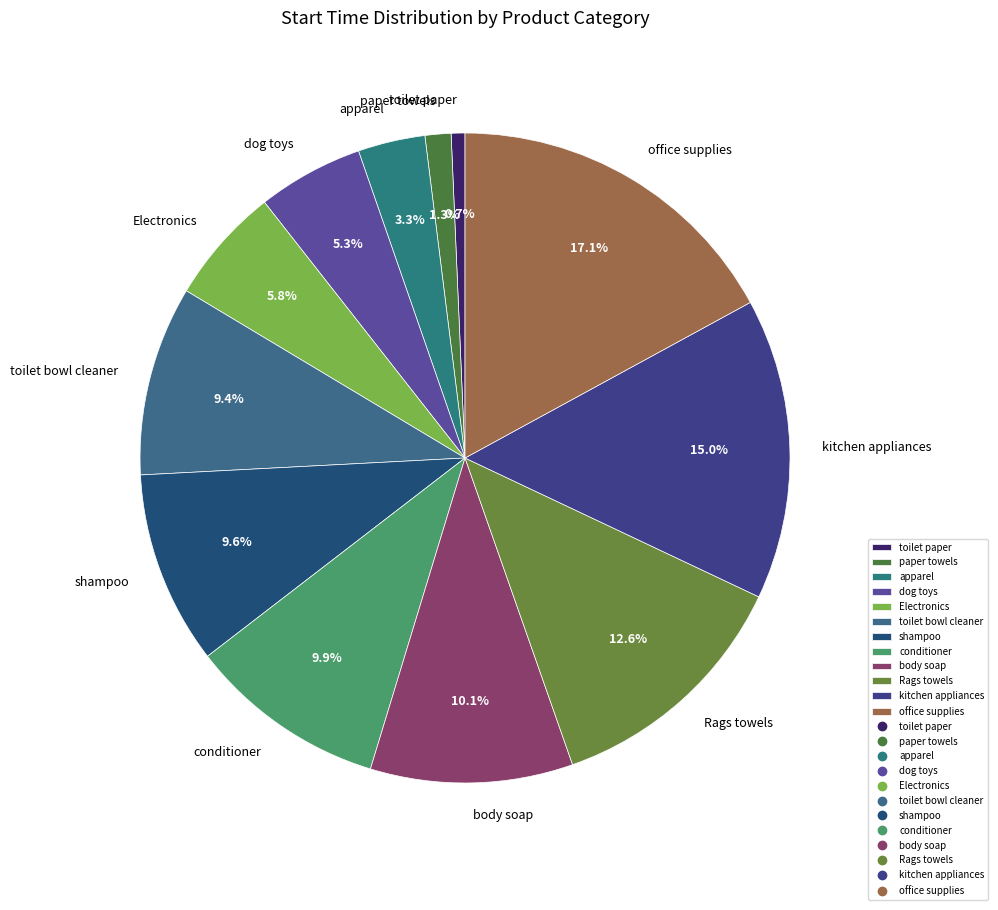

How many segments does this pie chart have?

12